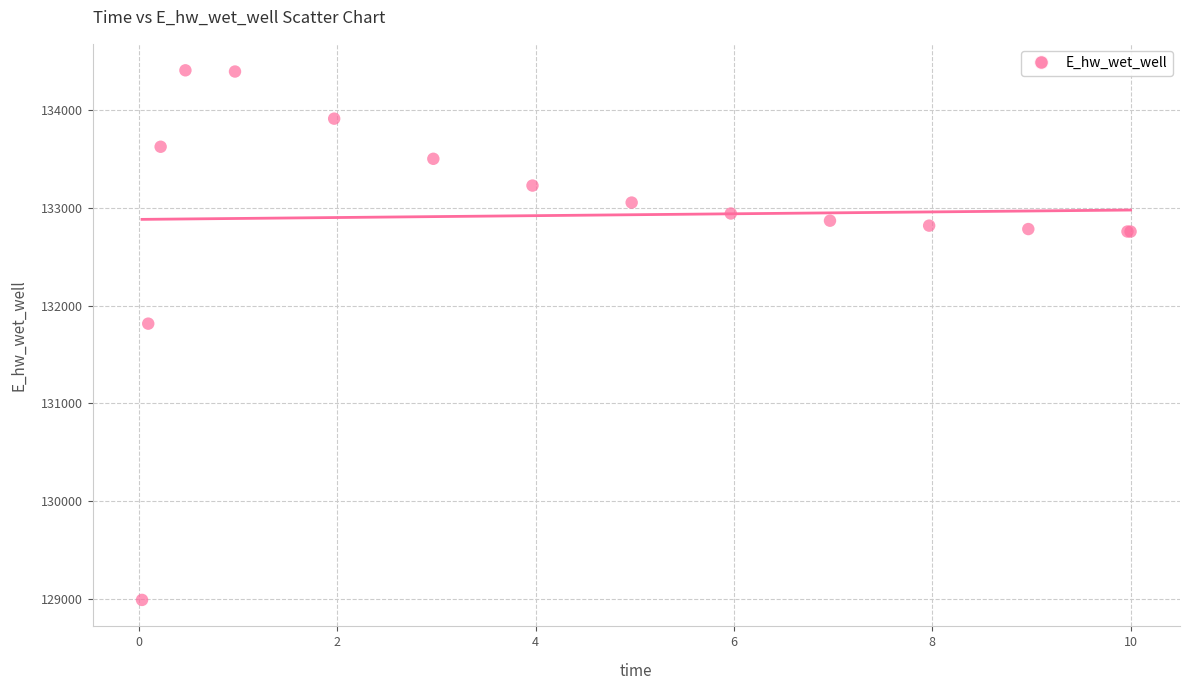

What Y value in the scatter plot is closest to 131697?

131815.1